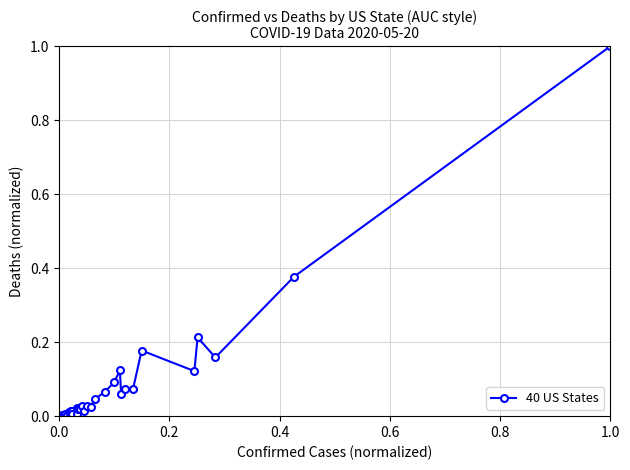

True or false: the data has more than 2 interior local peaks.

True